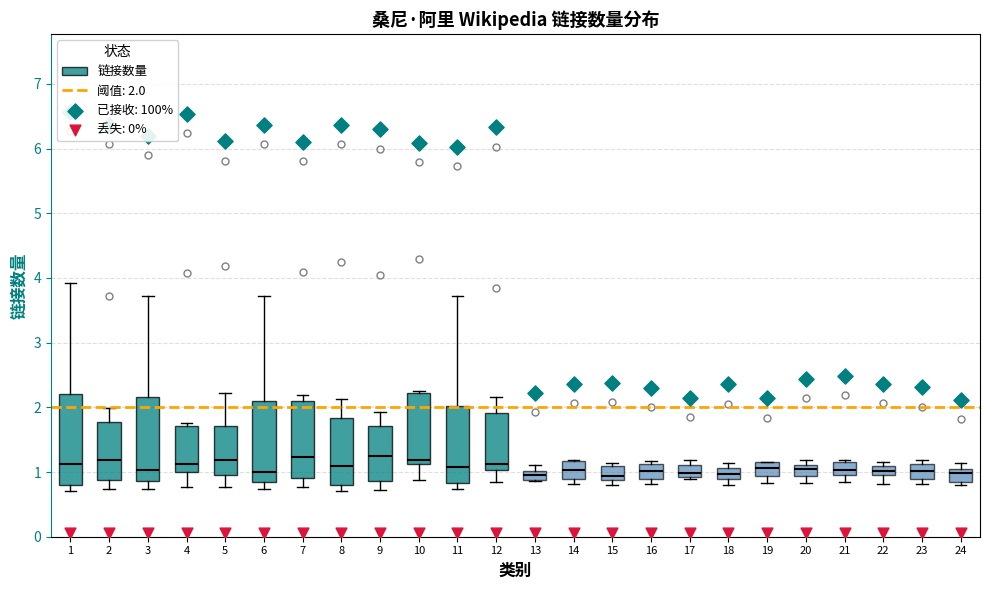

Which box is the tallest, from its lower edge to its upper edge?

1